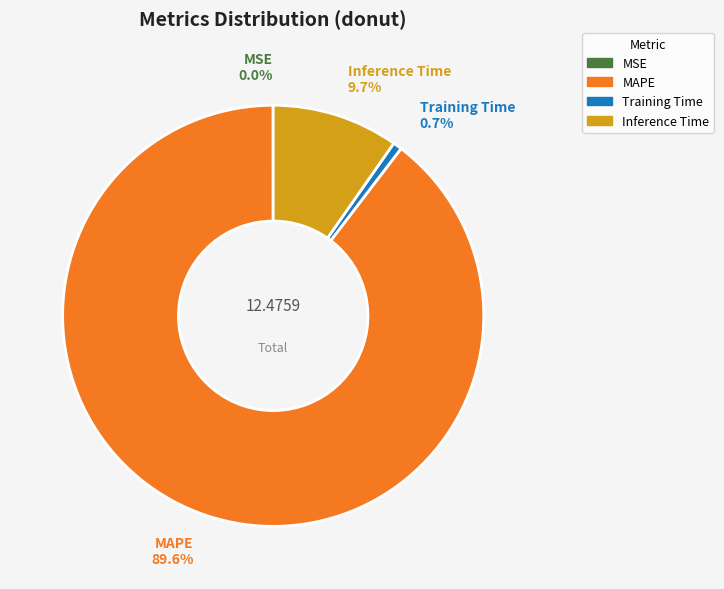

Do Training Time and MAPE together represent more than half of the pie?

Yes